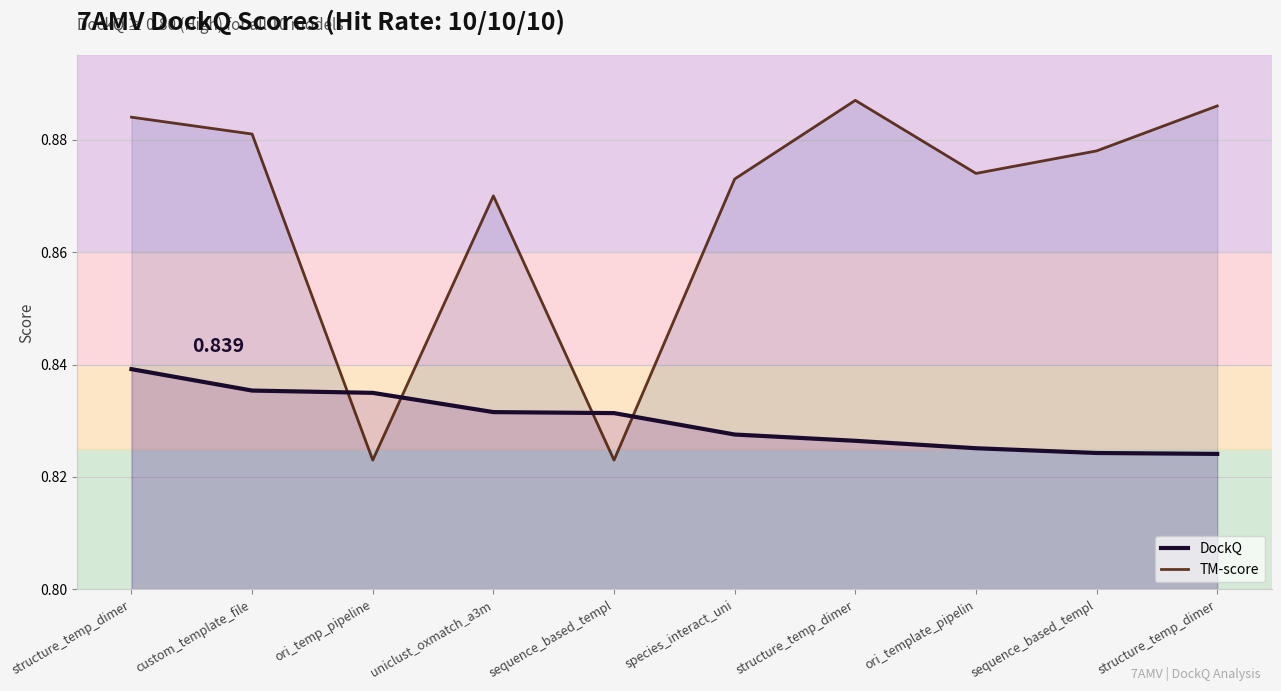

Between which two adjacent categories do TM-score and DockQ first intersect?

custom_template_file and ori_temp_pipeline